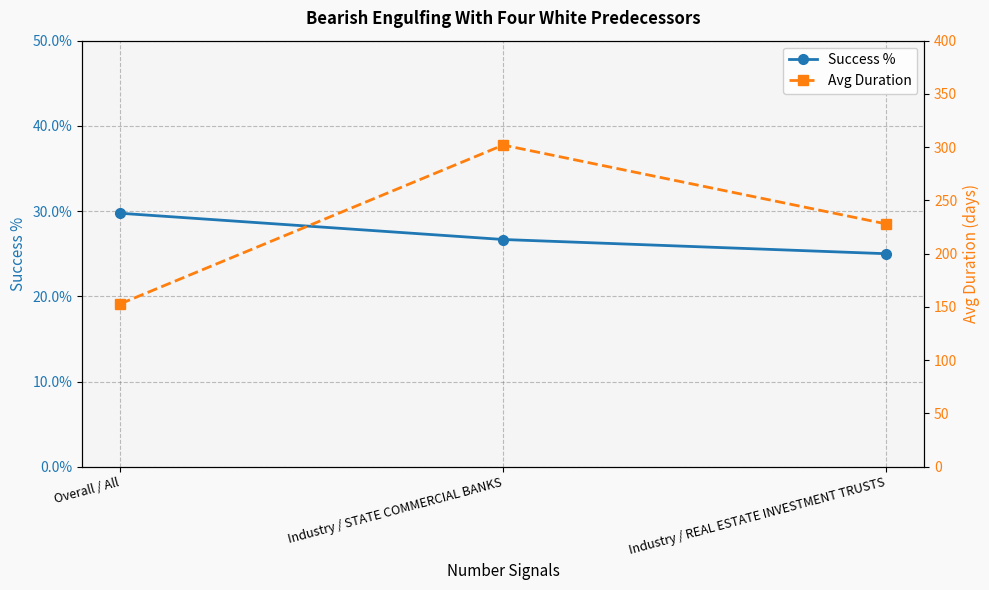

Reading left to right, transcribe all the data shown in this chart.

Success %: 0.3	0.3	0.2
Avg Duration: 153.0	302.0	228.0